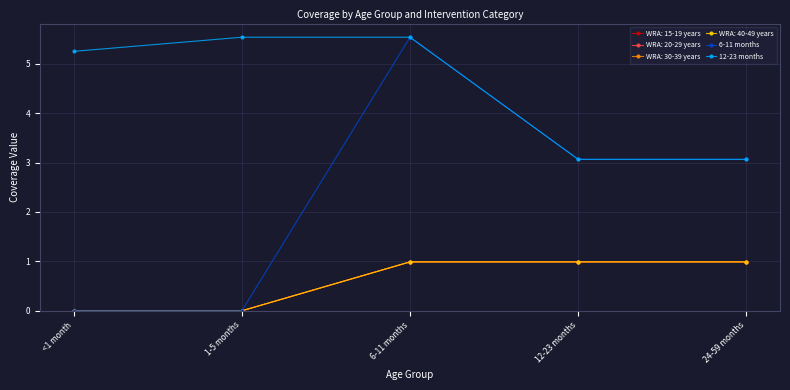

Is this an area chart (filled region under the line)?

No